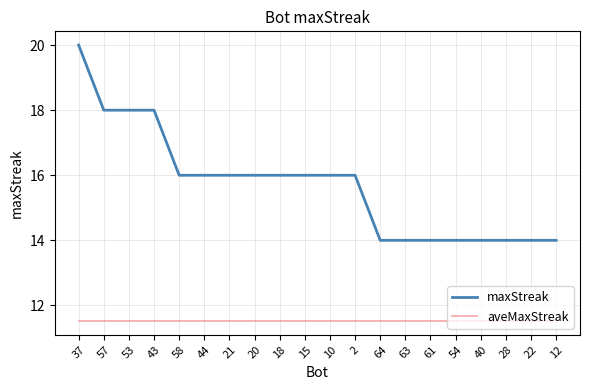

True or false: maxStreak and aveMaxStreak intersect in this chart.

False